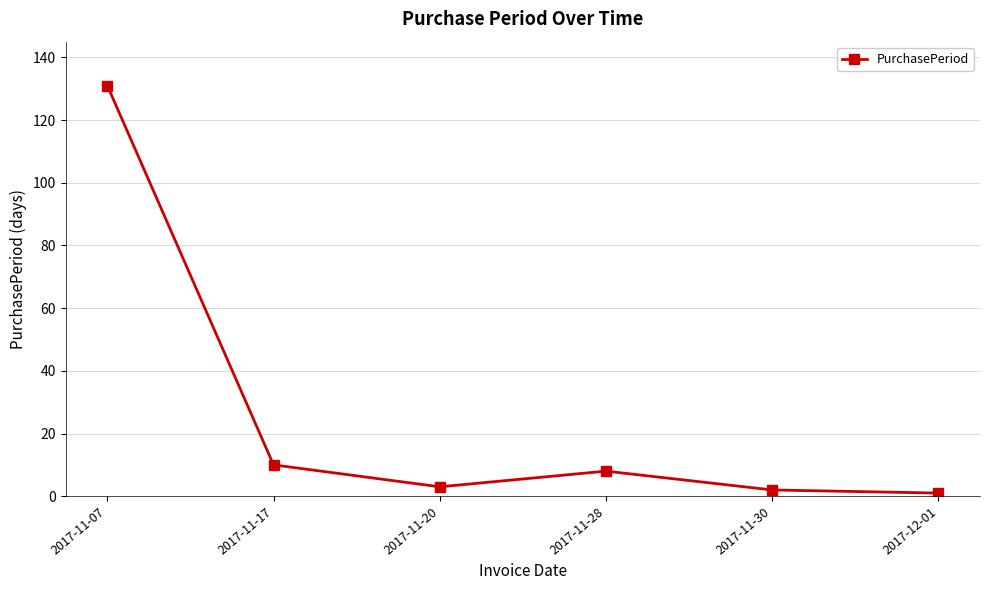

What is the difference between the values at 2017-11-17 and 2017-11-28?

2